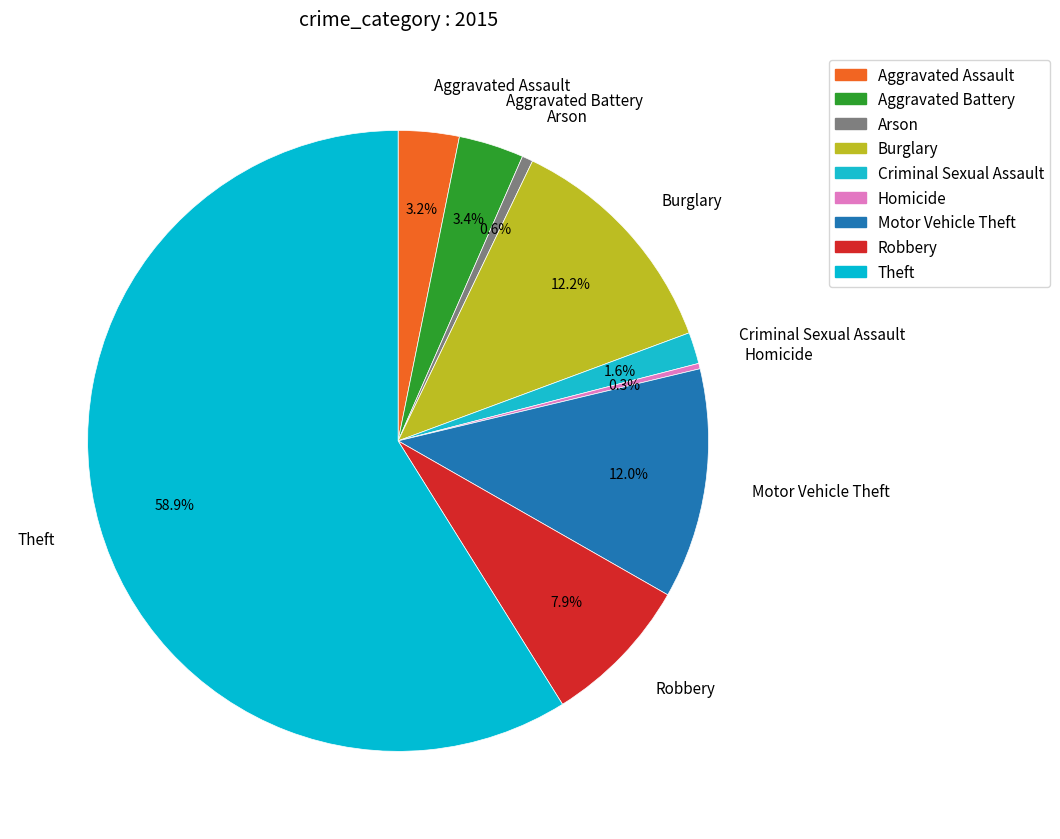

To the nearest percent, what is the average slice percentage?

11%